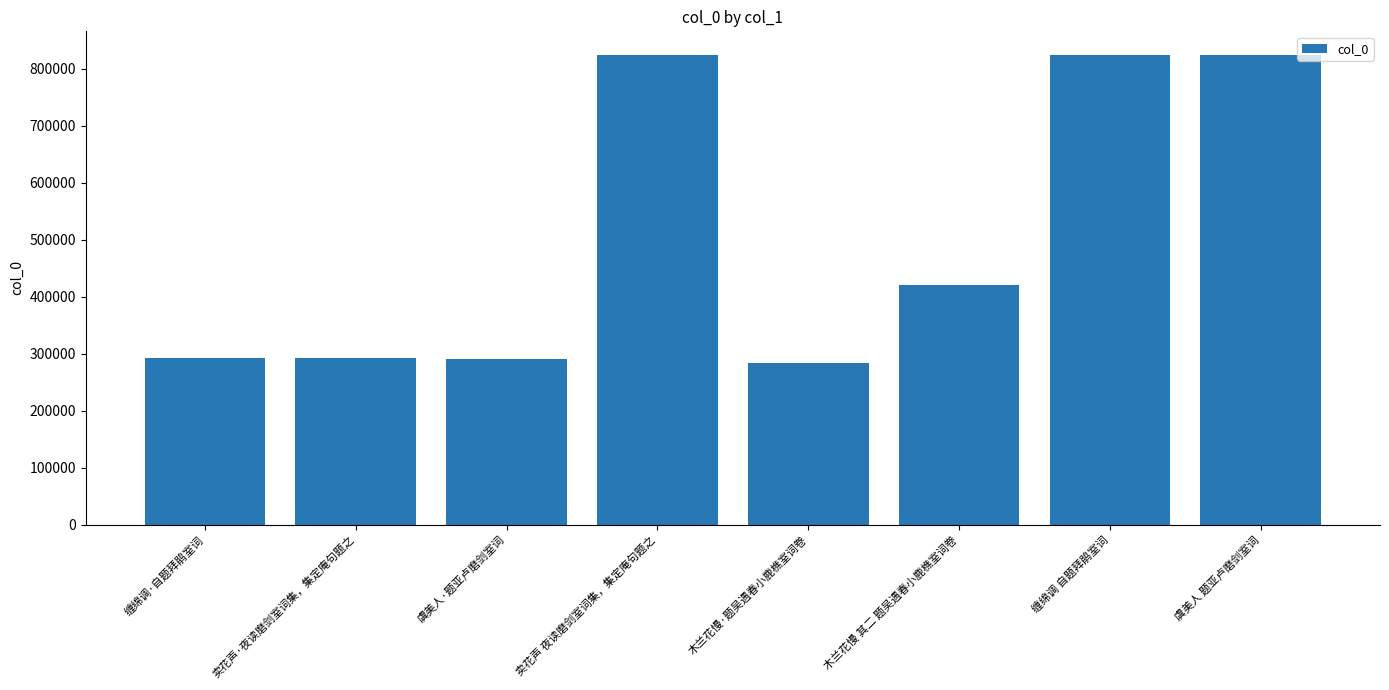

What is the change in value from 木兰花慢 其二 题吴遇春小鹿樵室词卷 to 虞美人 题亚卢磨剑室词?

+404842